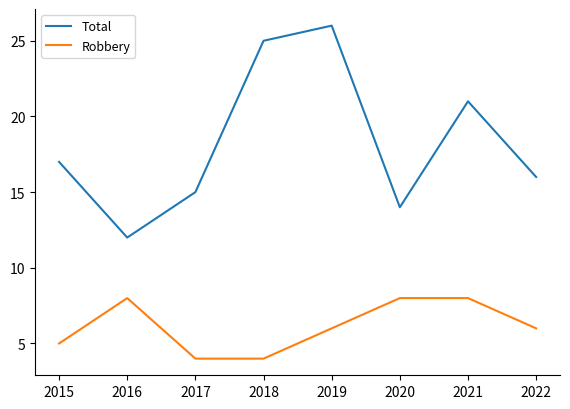

What are all the series names shown in the legend?

Total, Robbery